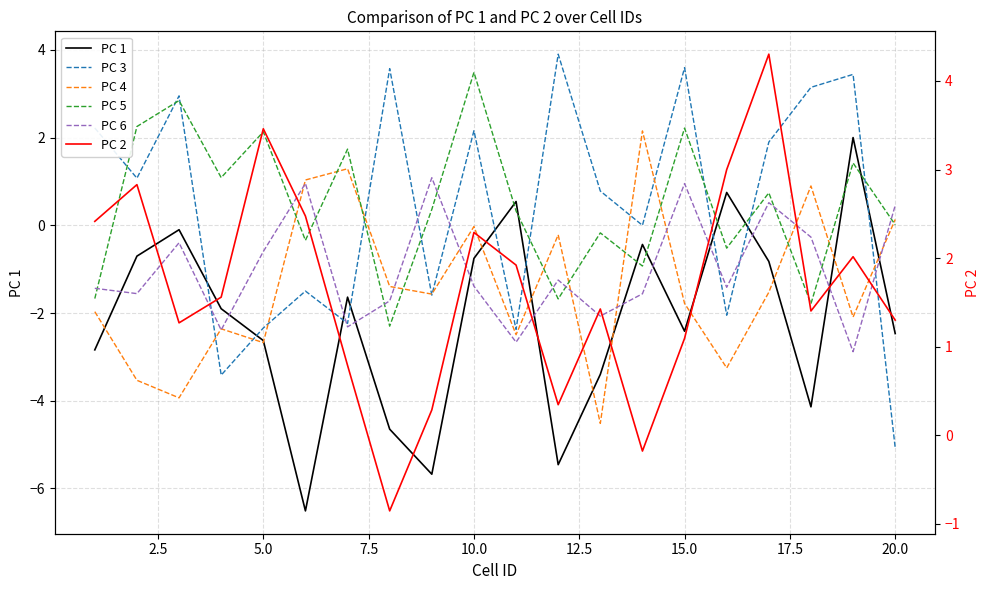

True or false: PC 5 has more than 2 points higher than both neighbors.

True